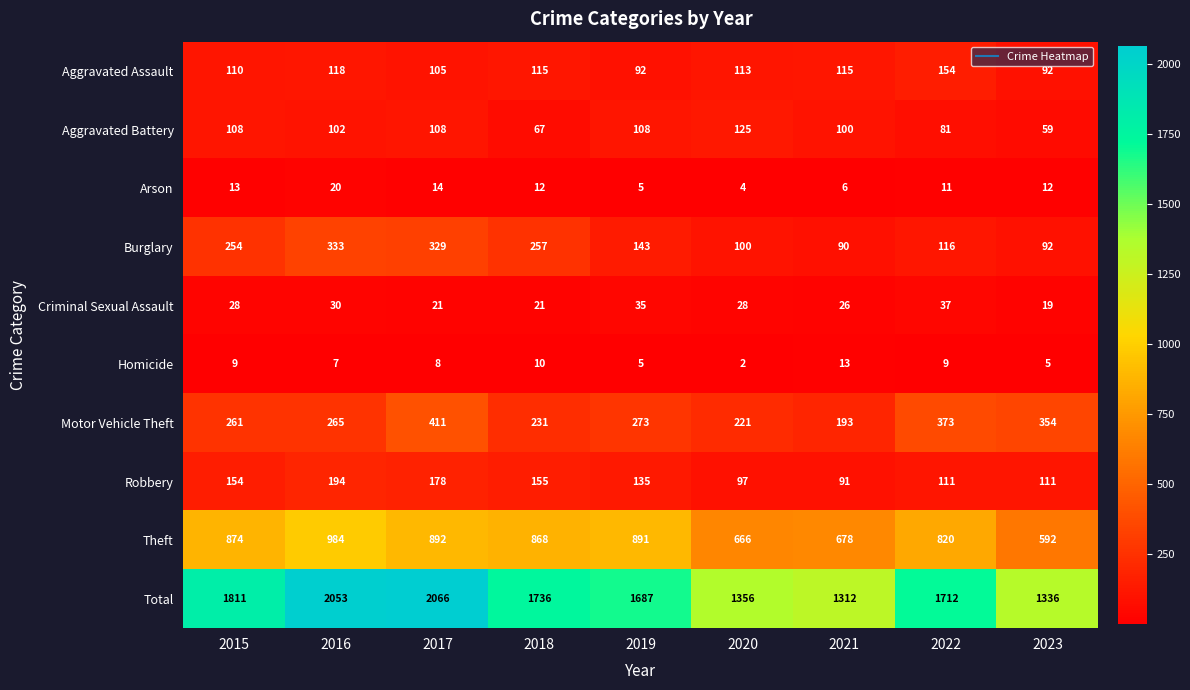

What is the difference between the second highest and second lowest values in the Arson series?

9